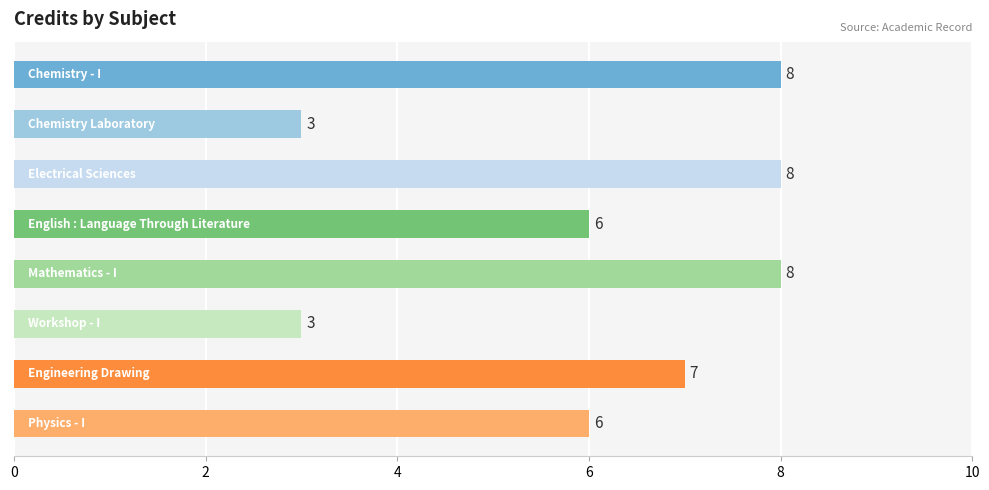

Reading bottom to top, what are all the values shown in this chart?

6	7	3	8	6	8	3	8